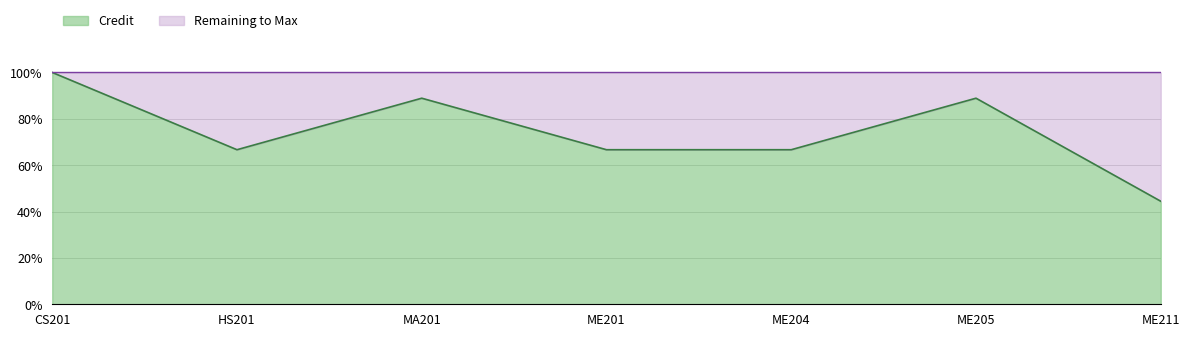

At which label is the value closest to 72?

HS201